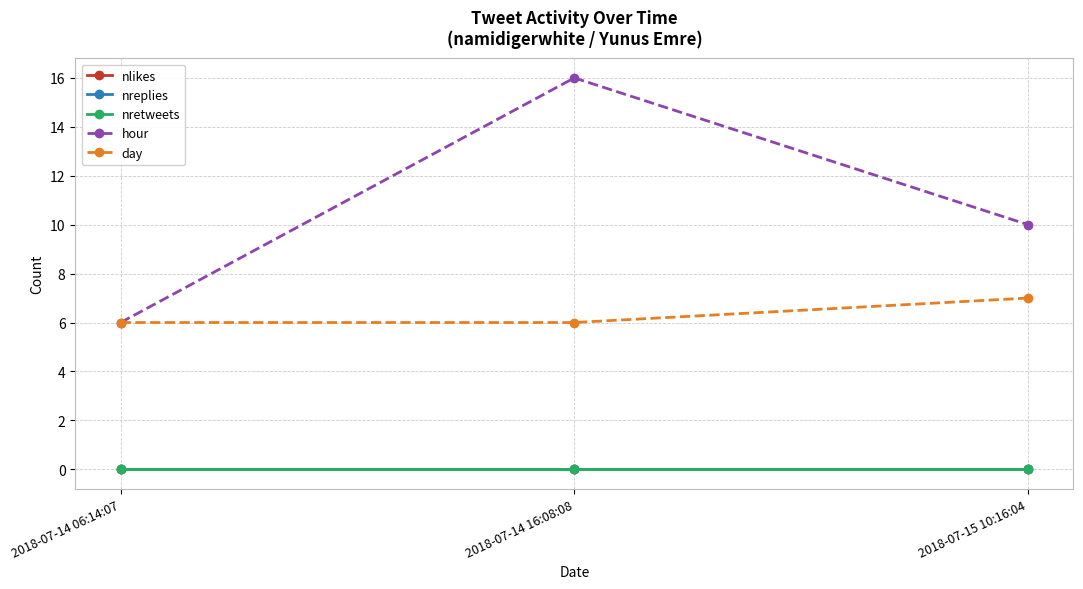

Which has a higher value, 2018-07-14 06:14:07 or 2018-07-14 16:08:08?

2018-07-14 06:14:07